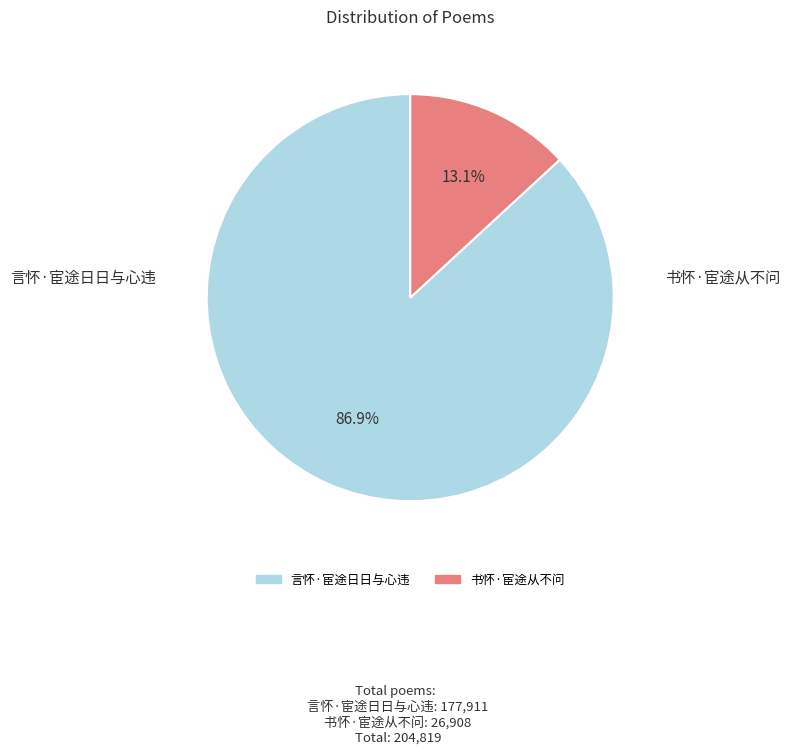

How many segments does this pie chart have?

2